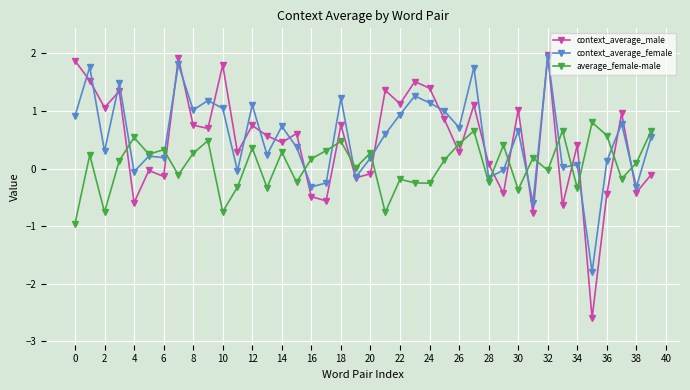

True or false: context_average_female has more than 0 points higher than both neighbors.

True